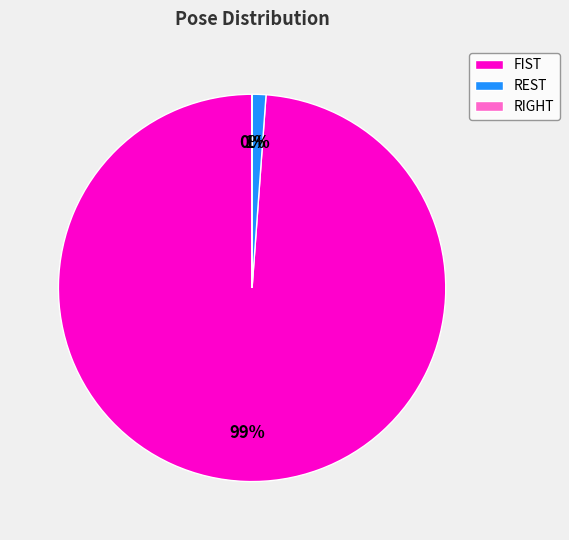

Is there a majority slice in this chart?

Yes